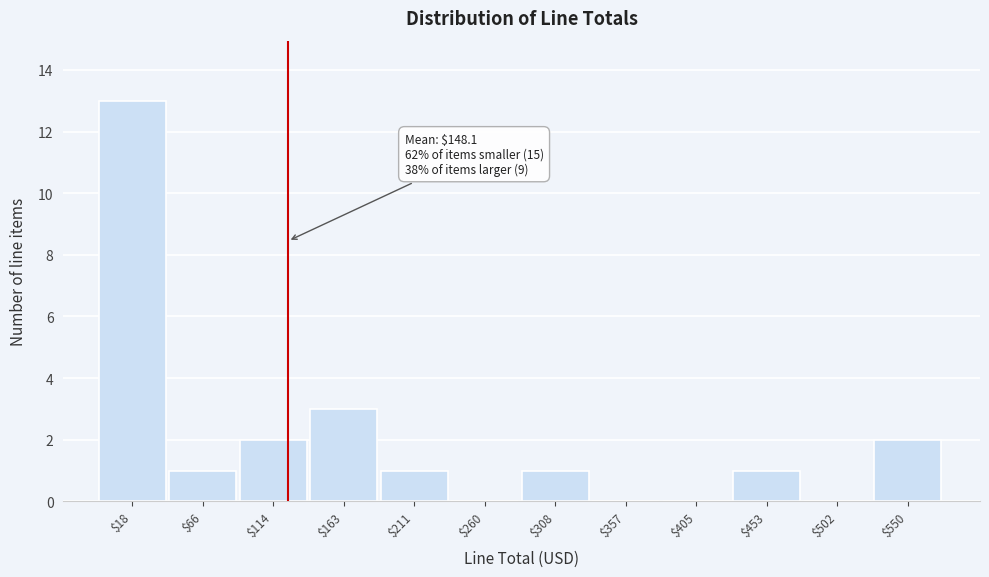

The chart shows a value of 1 at $114. True or false?

False